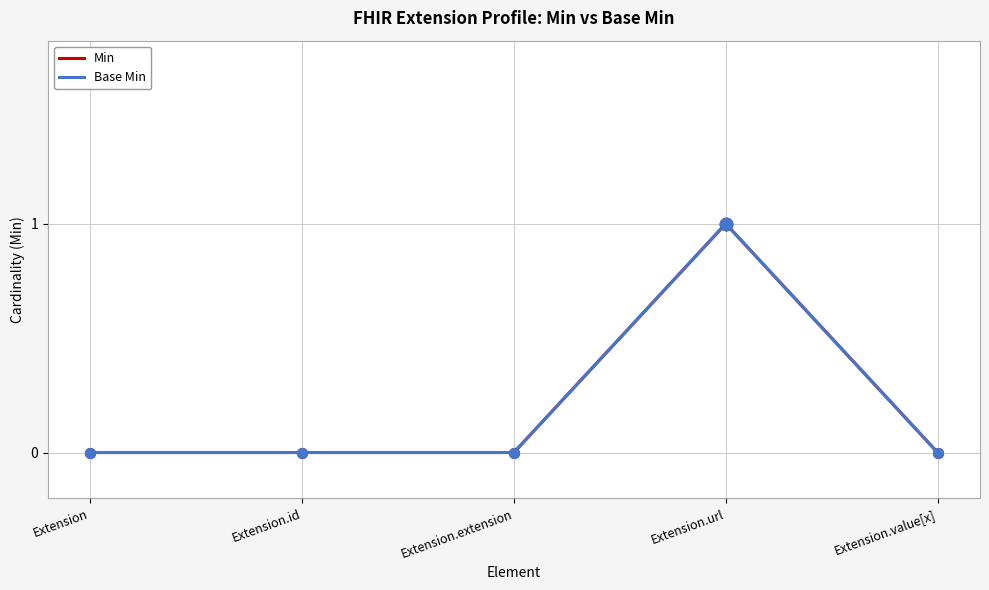

Which series has the largest total across all categories?

Min